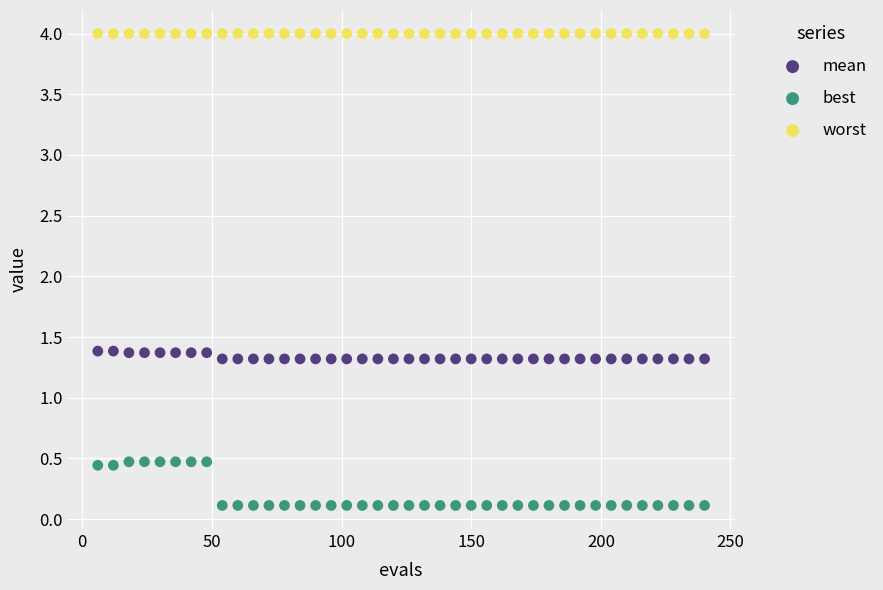

Which series reaches the minimum Y coordinate?

best